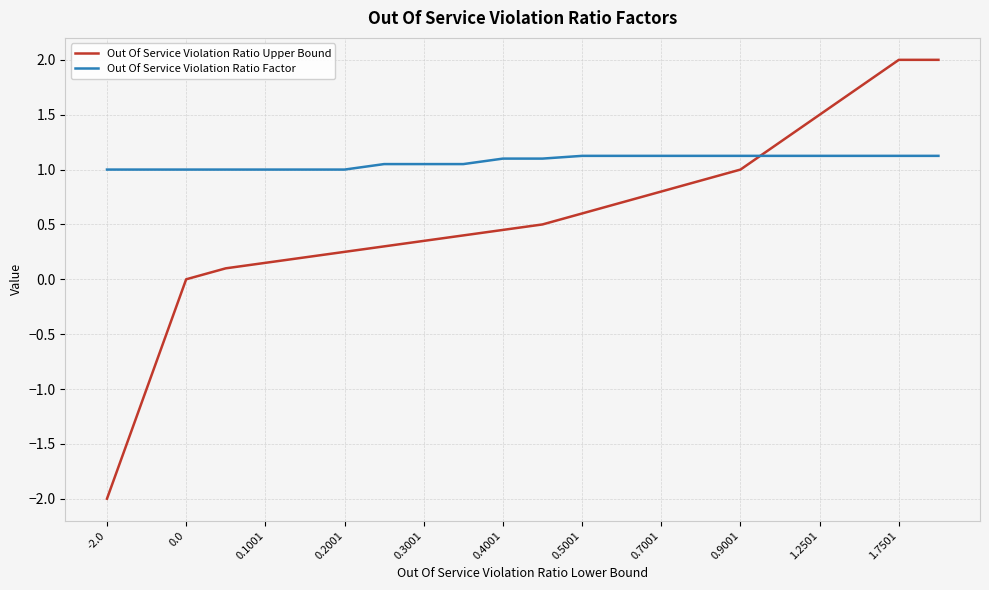

Which series has the largest total across all categories?

Out Of Service Violation Ratio Factor